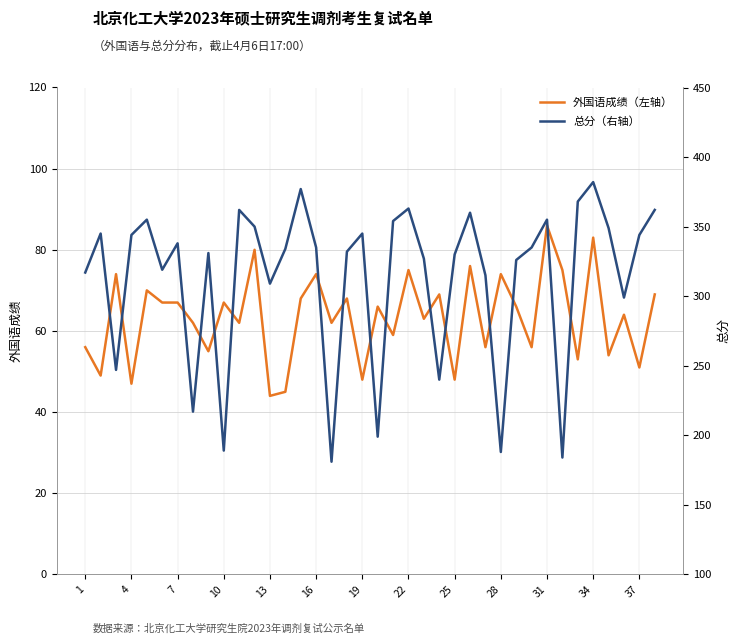

Rank the series by their maximum value, from lowest to highest.

外国语成绩（左轴）, 总分（右轴）